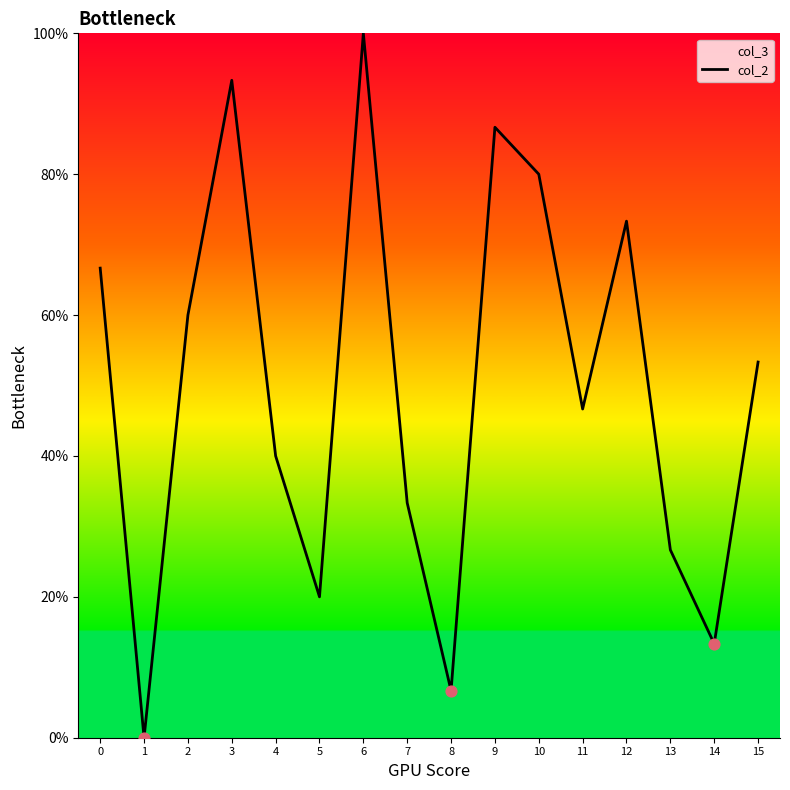

What is the change in value from 3 to 6?

+6.7